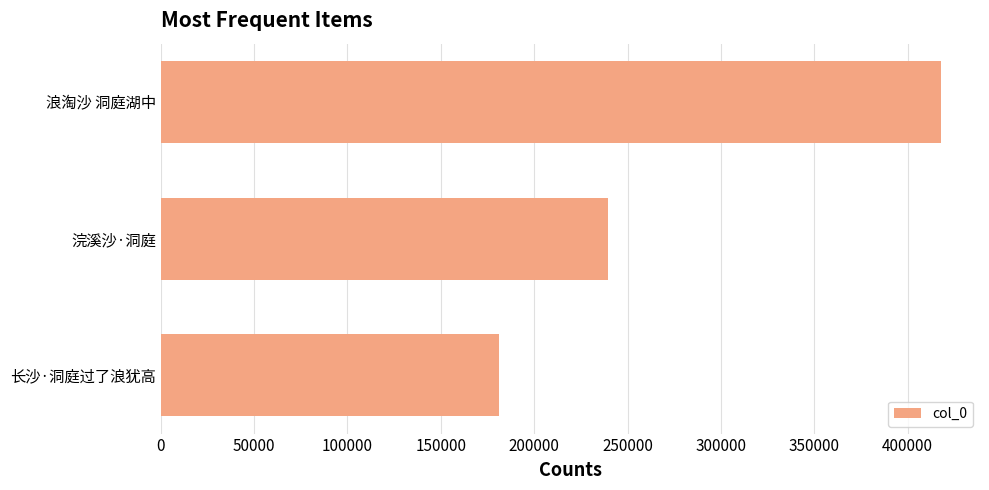

Read the value at 浪淘沙 洞庭湖中.

417802